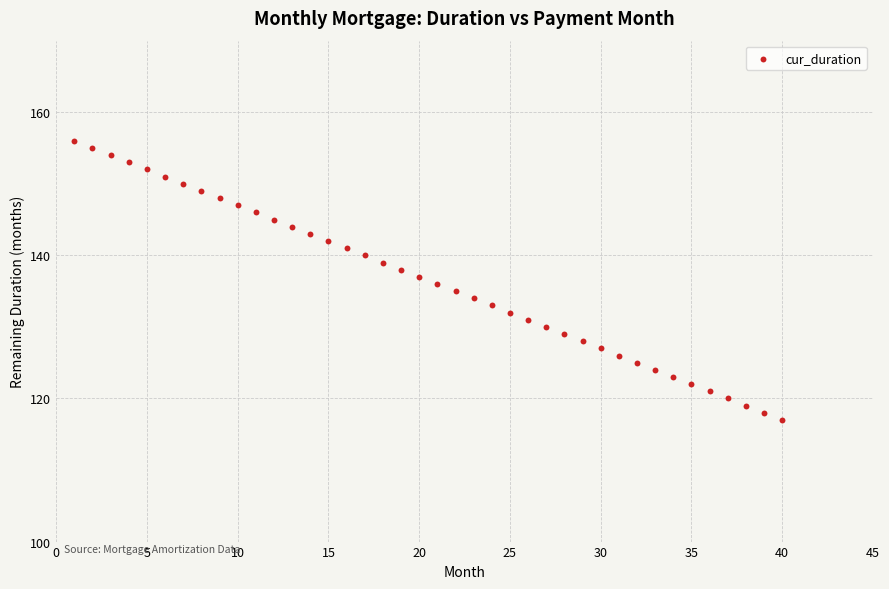

What is the range of Y values (max minus min)?

39